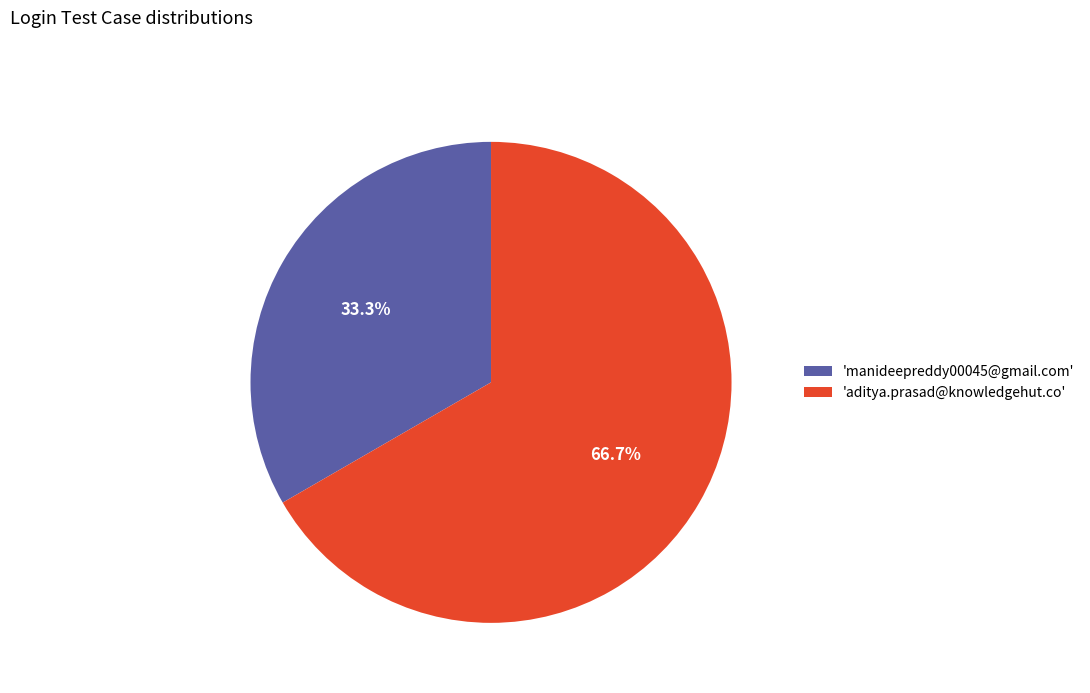

Which category has the smallest portion of the pie?

'manideepreddy00045@gmail.com'